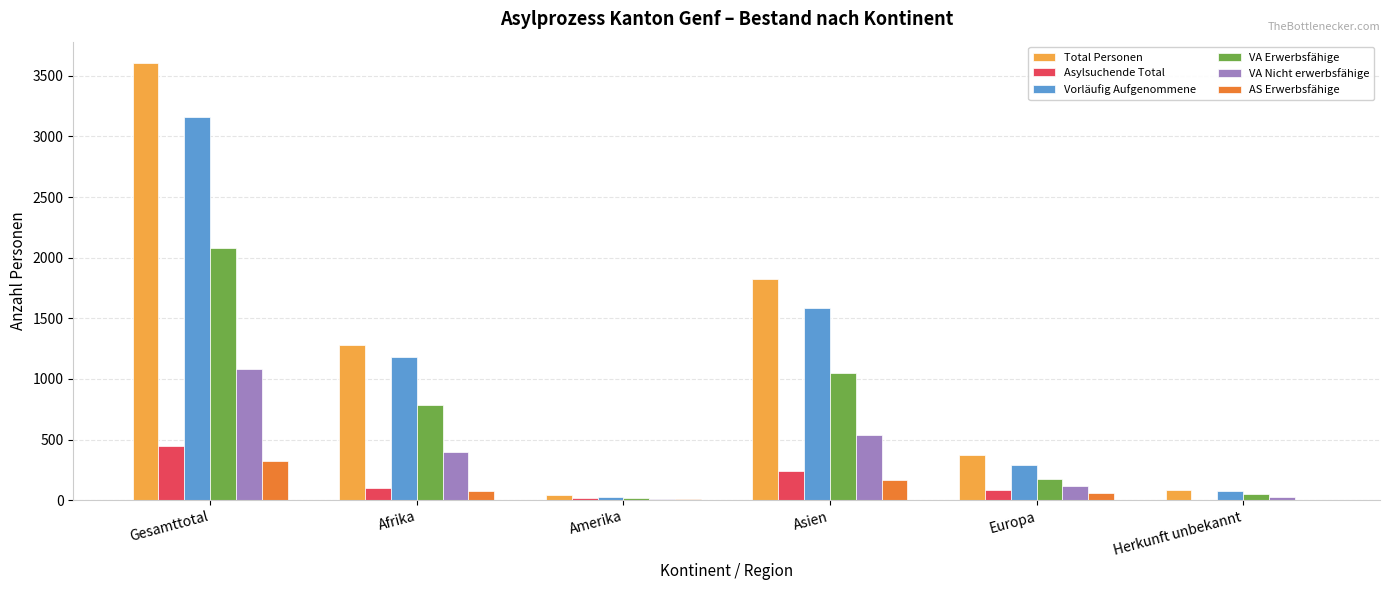

What is the sum of all Asylsuchende Total values?

886